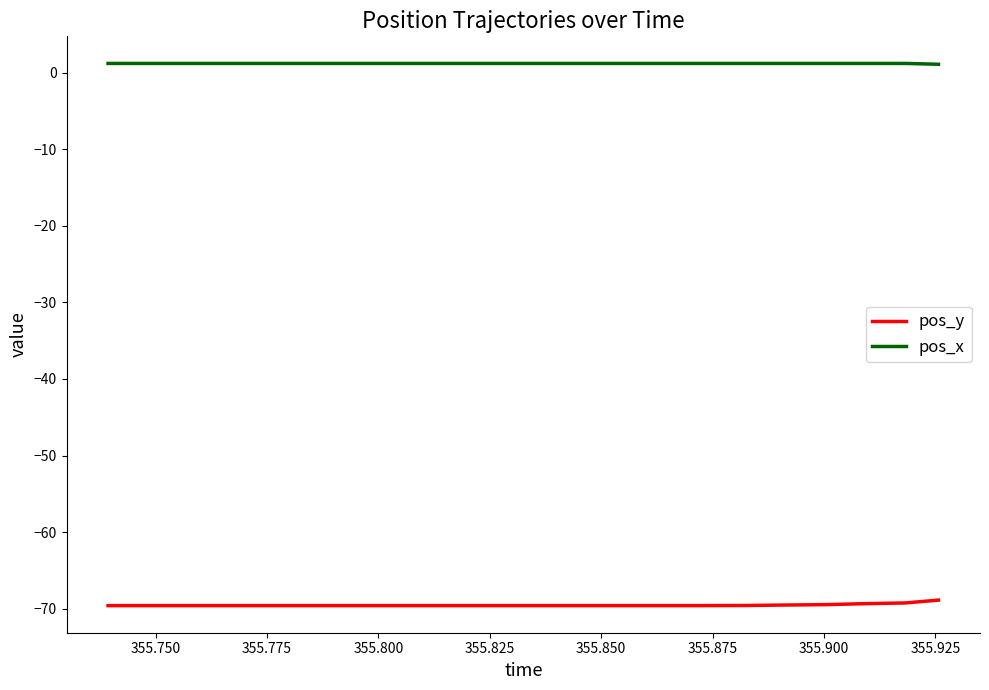

What are all the series names shown in the legend?

pos_y, pos_x